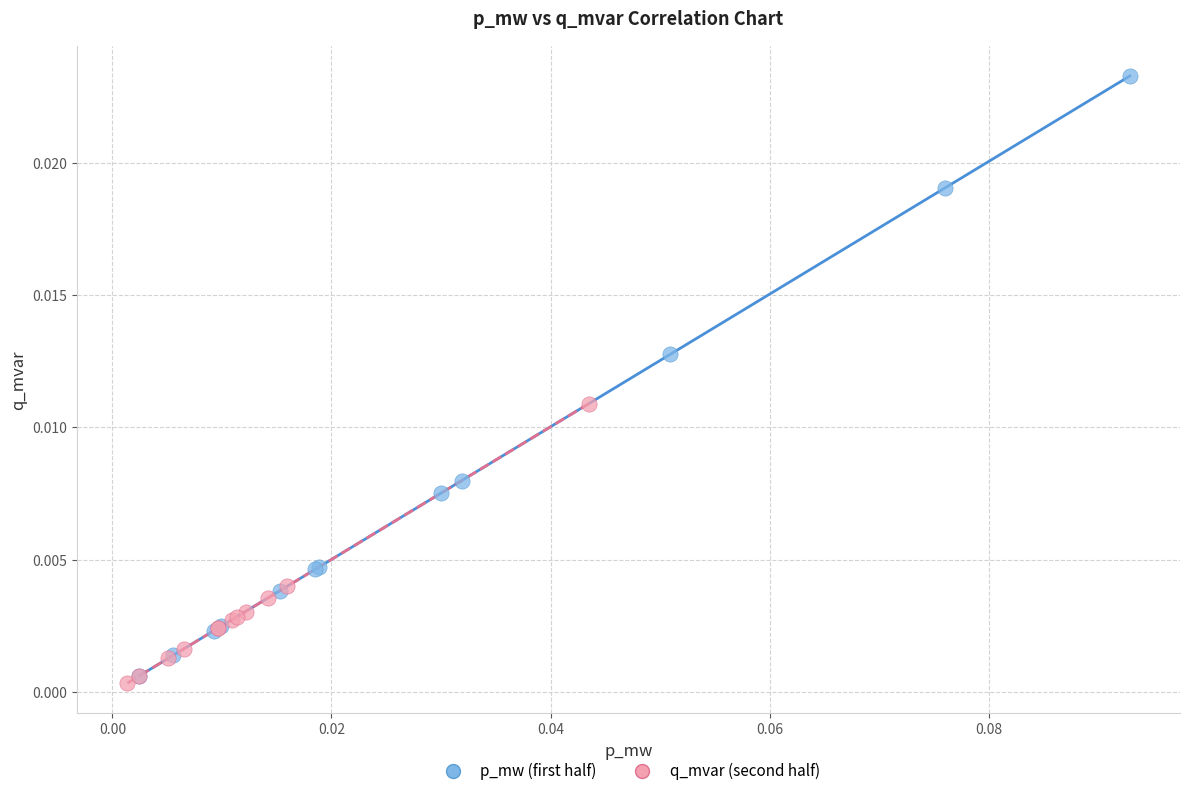

Which series contains the highest Y value?

p_mw (first half)